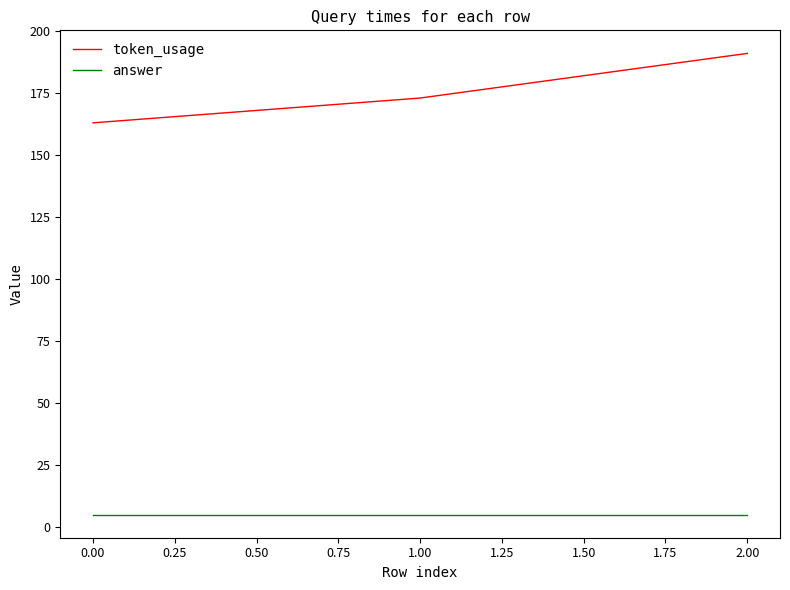

What is the highest value of the token_usage series?

191